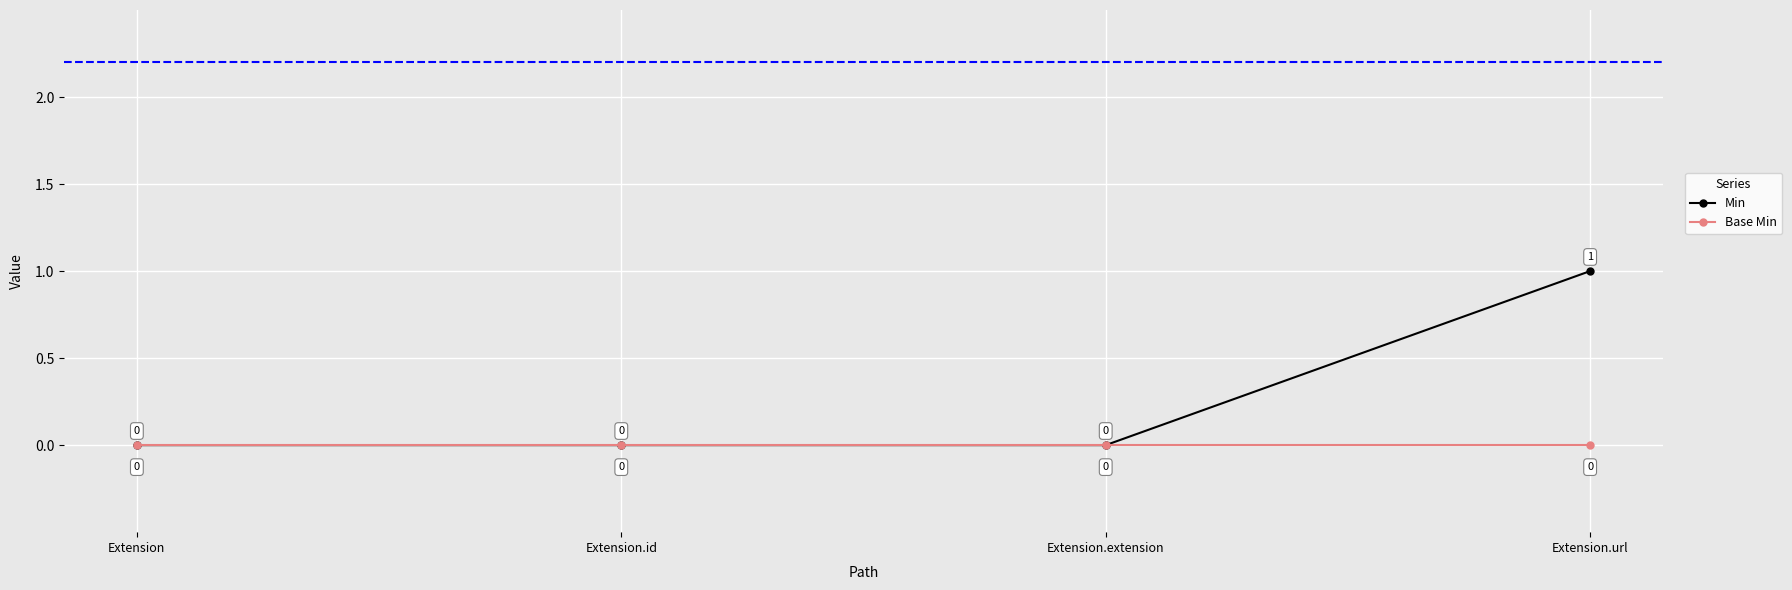

The Min series shows 1 at Extension.url. True or false?

True